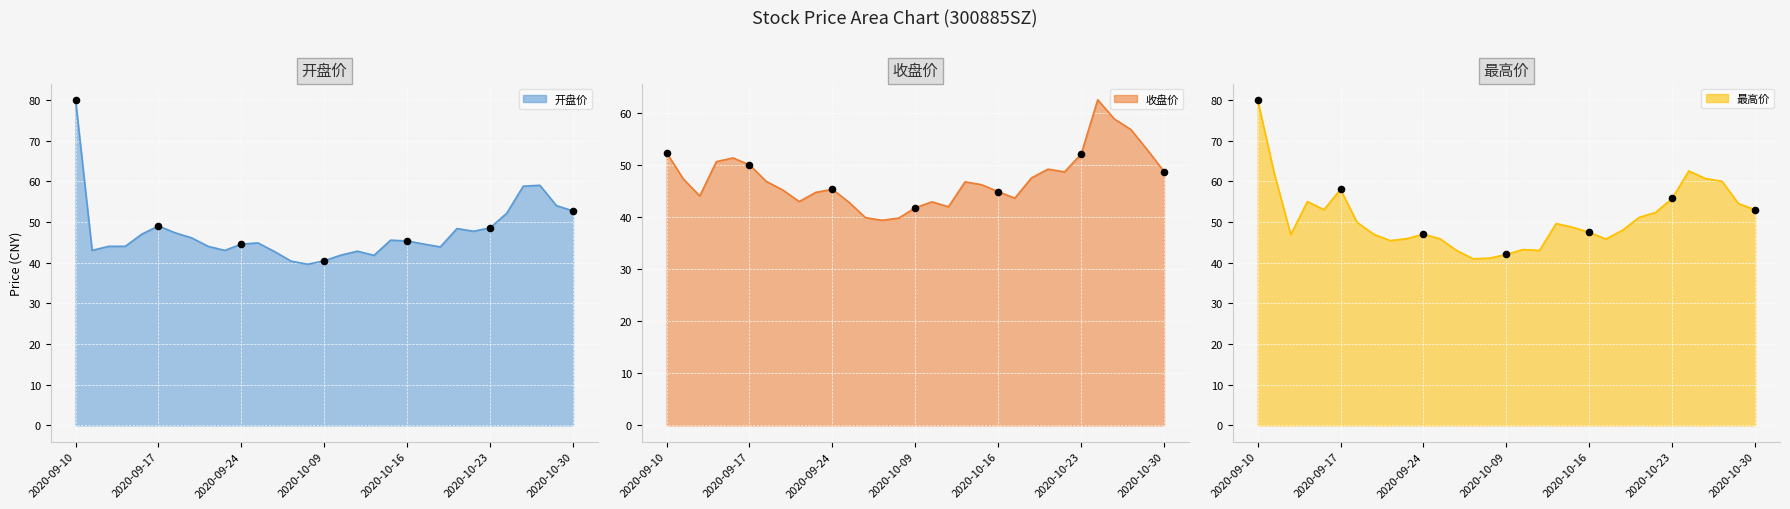

Which series has the largest total across all categories?

最高价